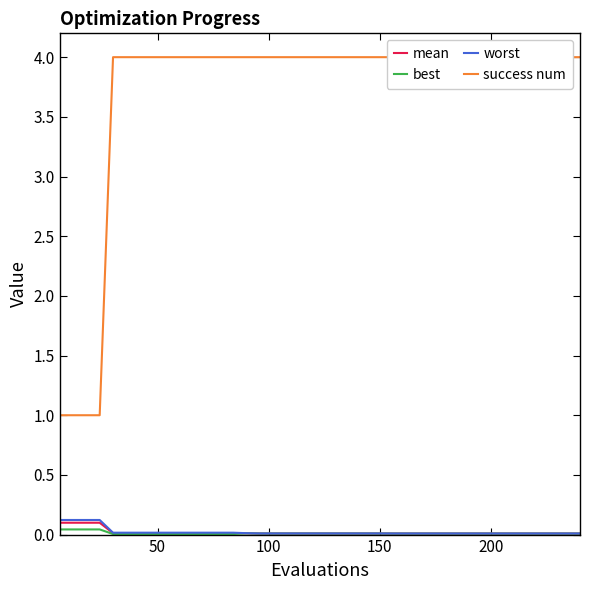

True or false: mean and best cross at least once.

False